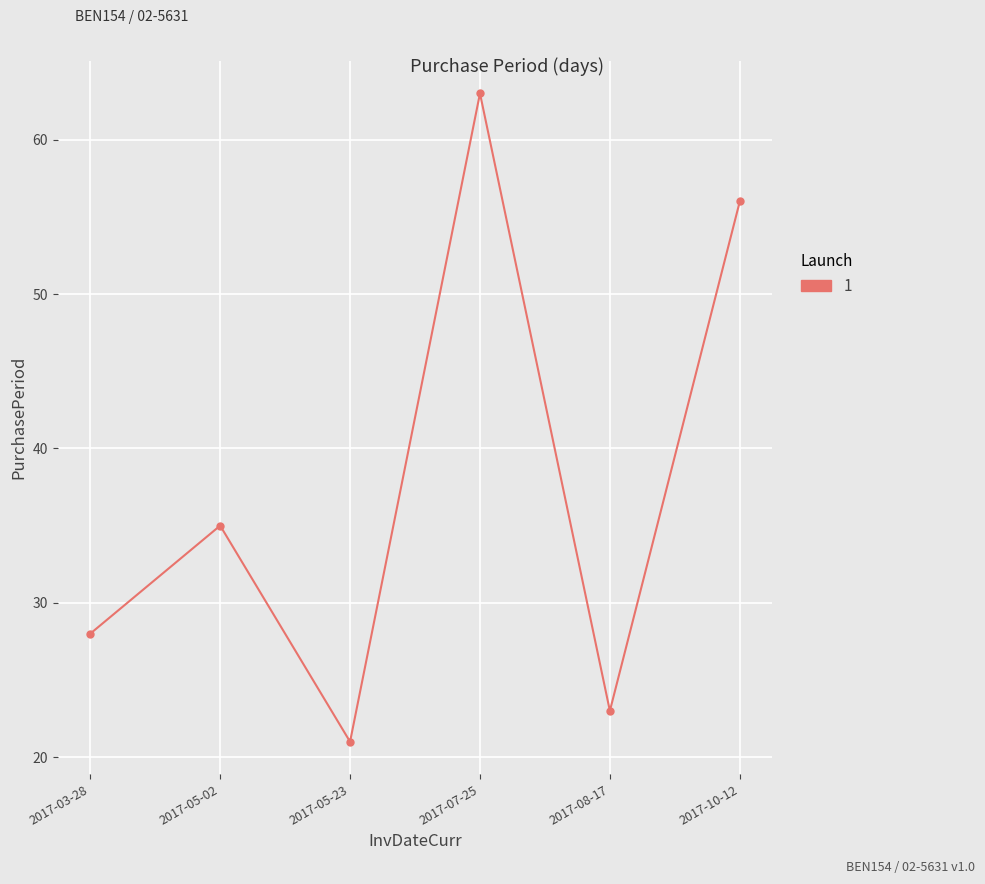

The chart shows a value of 10 at 2017-05-23. True or false?

False